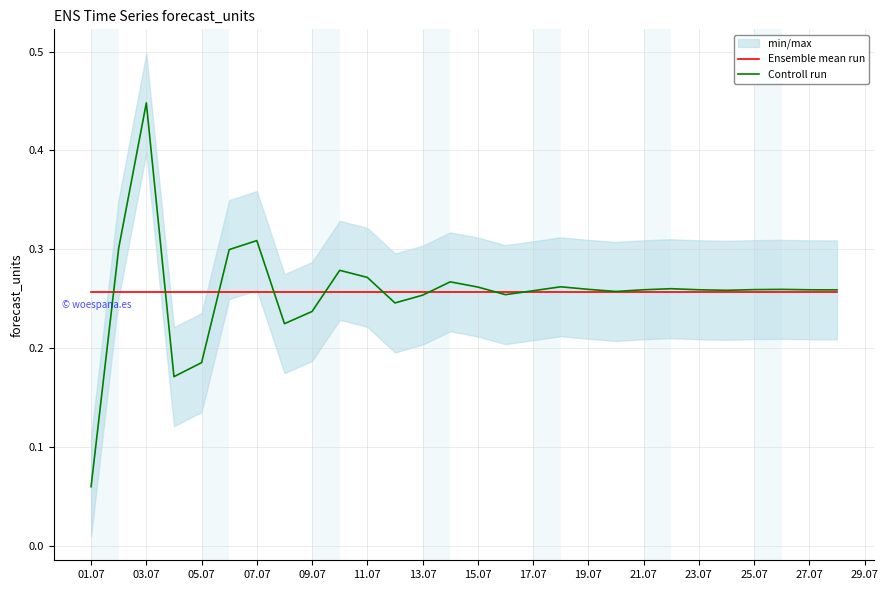

The Controll run series shows 0.1 at 15.07. True or false?

False